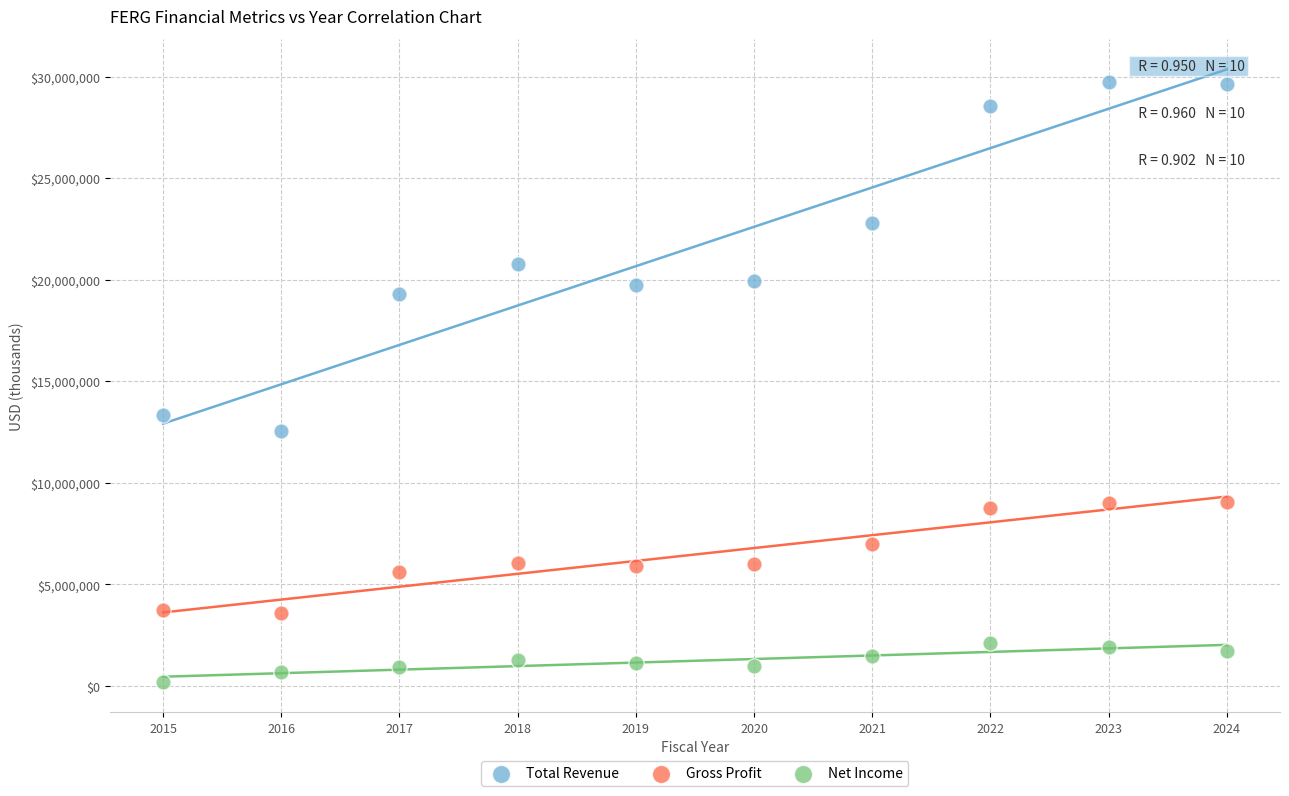

What are all the series names shown in the legend?

Total Revenue, Gross Profit, Net Income